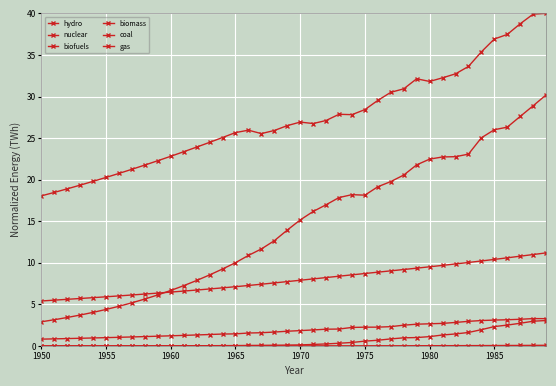

How many distinct data groups are displayed?

6